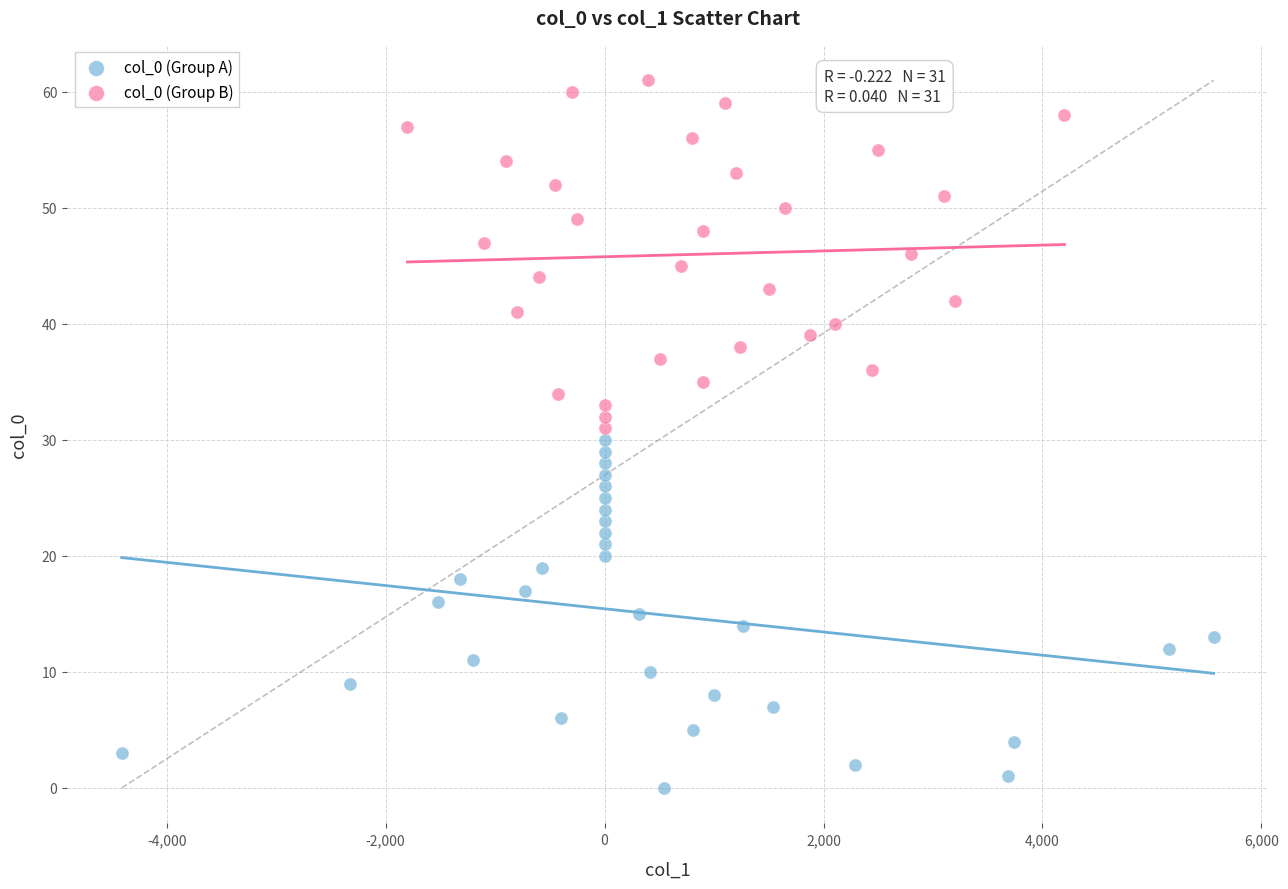

Which series contains the highest Y value?

col_0 (Group B)